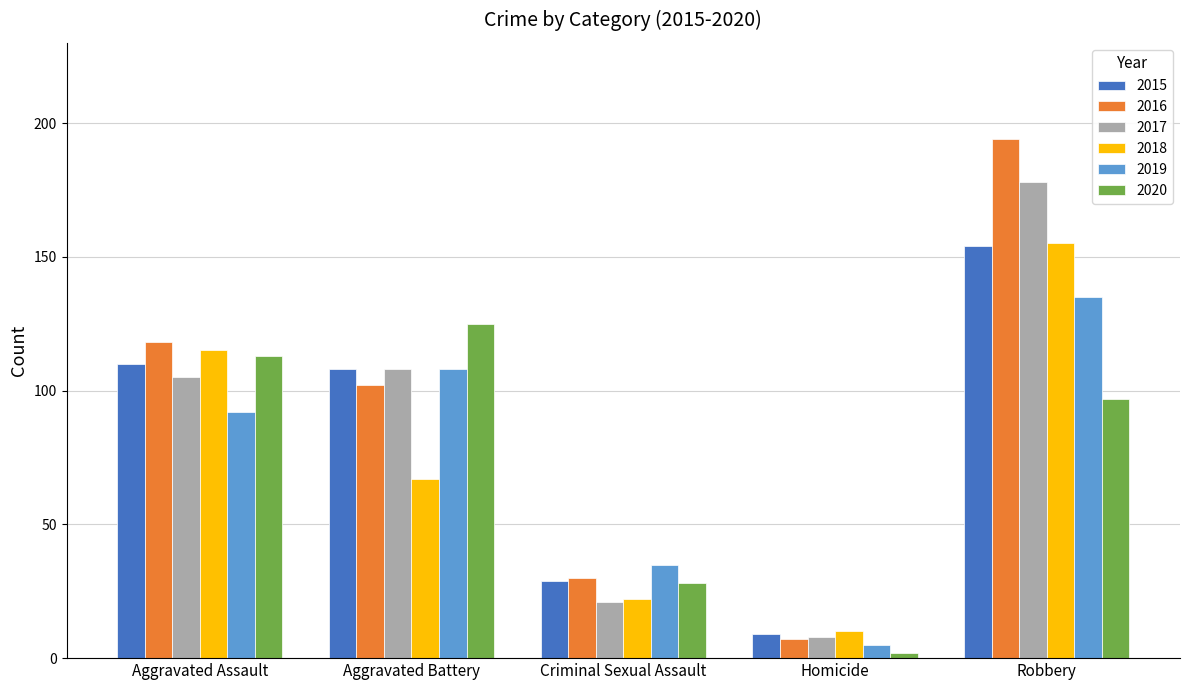

What is the difference between the maximum and minimum values in the 2017 series?

170